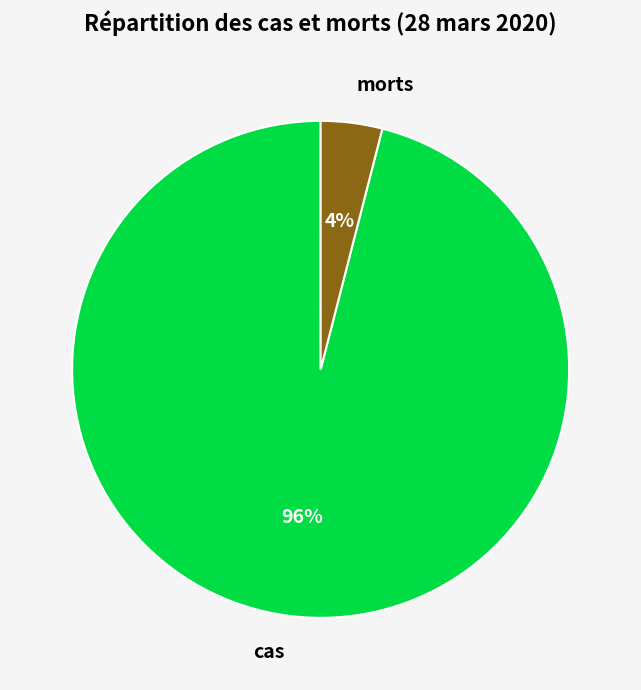

Combined, do cas and morts account for over 50%?

Yes